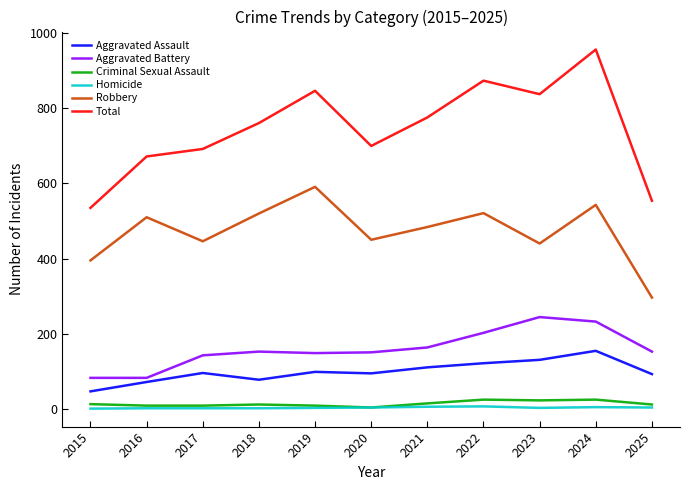

Which series has the widest spread of values?

Total